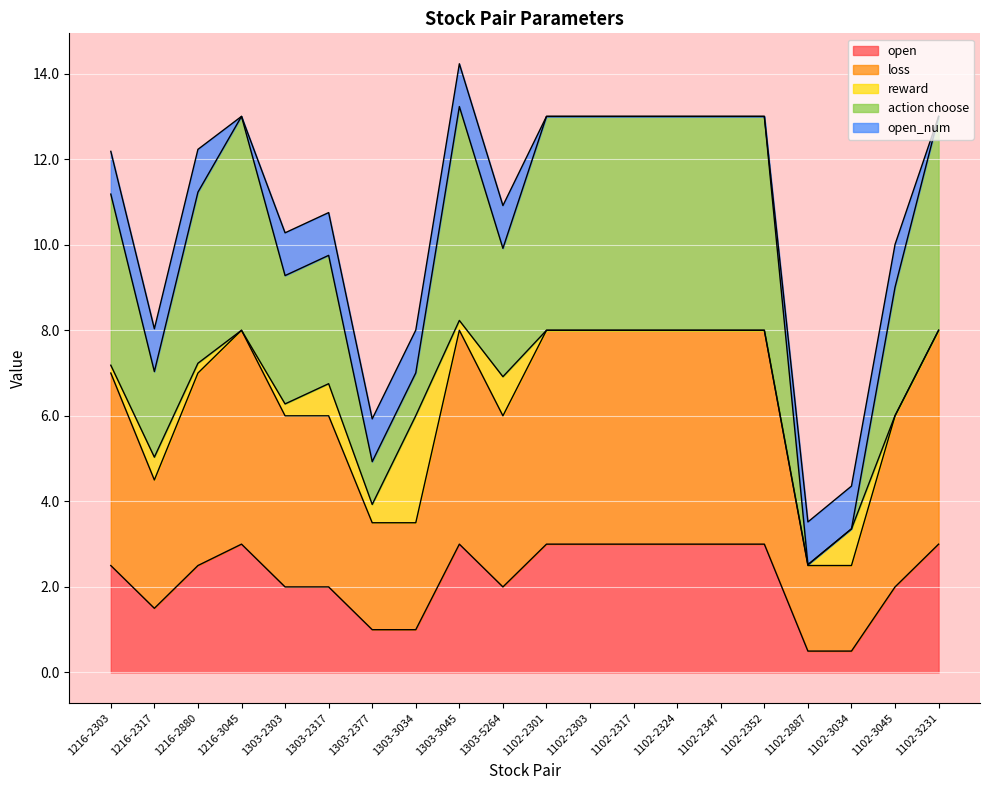

What is the minimum value for open?

0.5